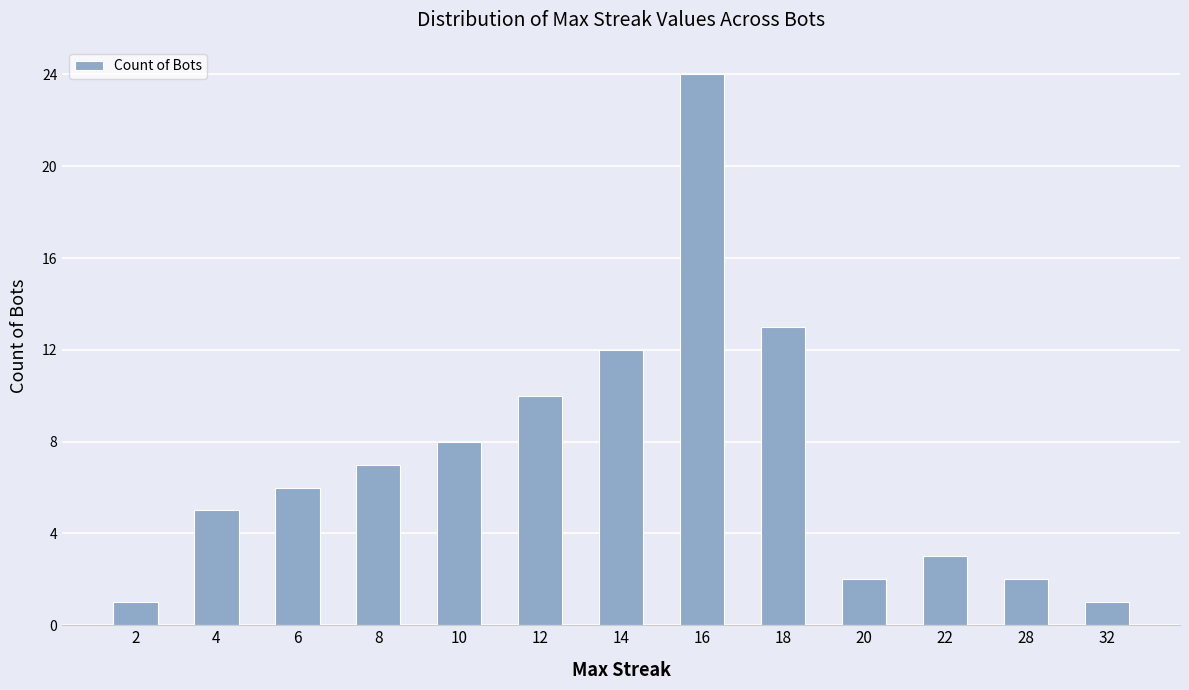

True or false: the data shows 2 at 20.

True